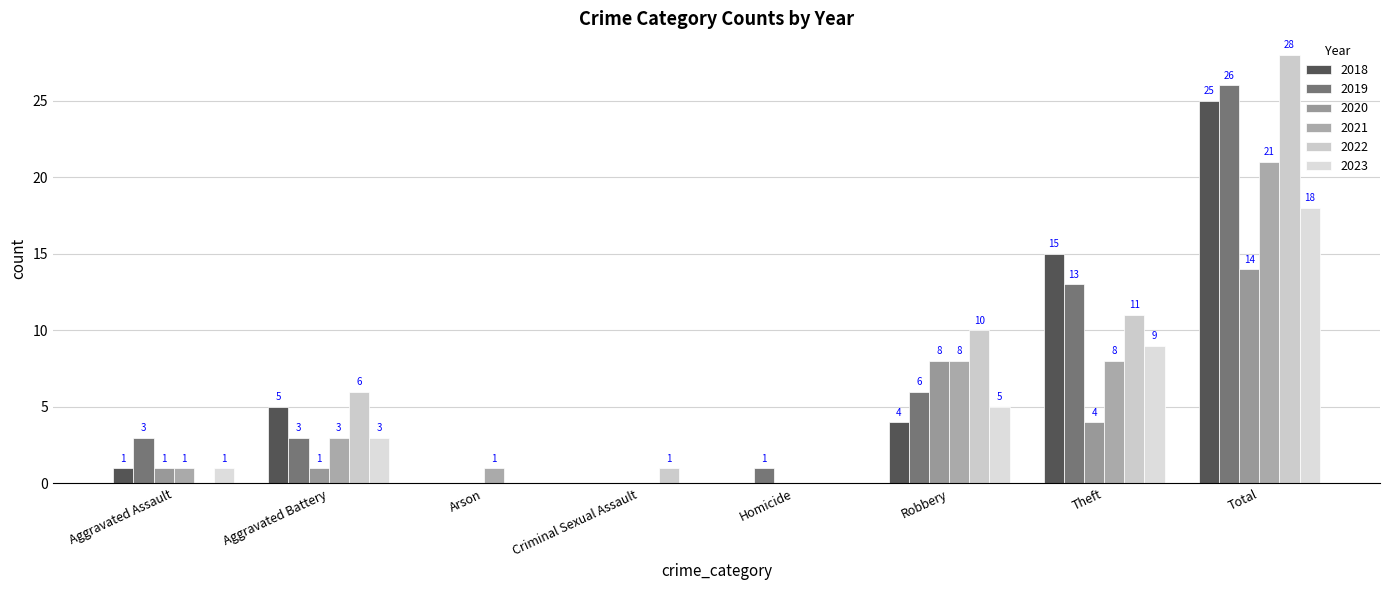

Where is 2022 nearest to the value 14?

Theft